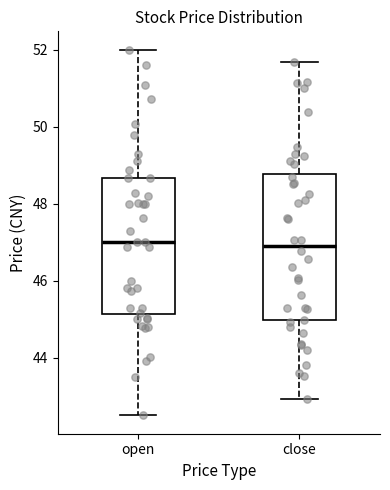

Reading left to right, transcribe this box plot: for each box, give where its median line is, the range the box spans, and where its two whiskers end, as read against the y-axis. The values are not printed on the chart, so give them approximately, as read against the axis.

open: median 47.0, box 45.2 to 48.6, whiskers 42.6 to 52.0
close: median 47.0, box 45.0 to 48.8, whiskers 43.0 to 51.6